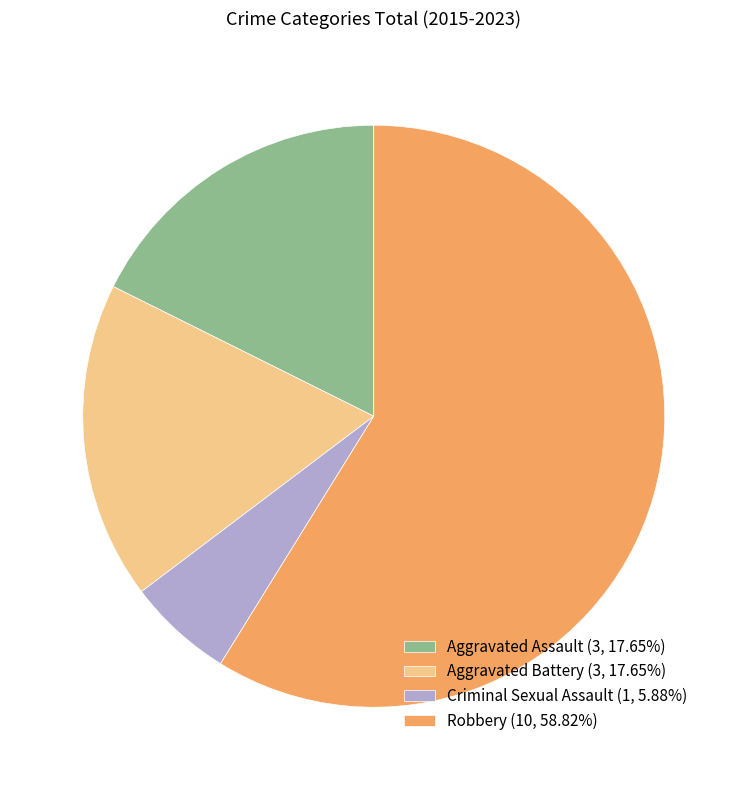

Combined, do Criminal Sexual Assault (1, 5.88%) and Aggravated Assault (3, 17.65%) account for over 50%?

No